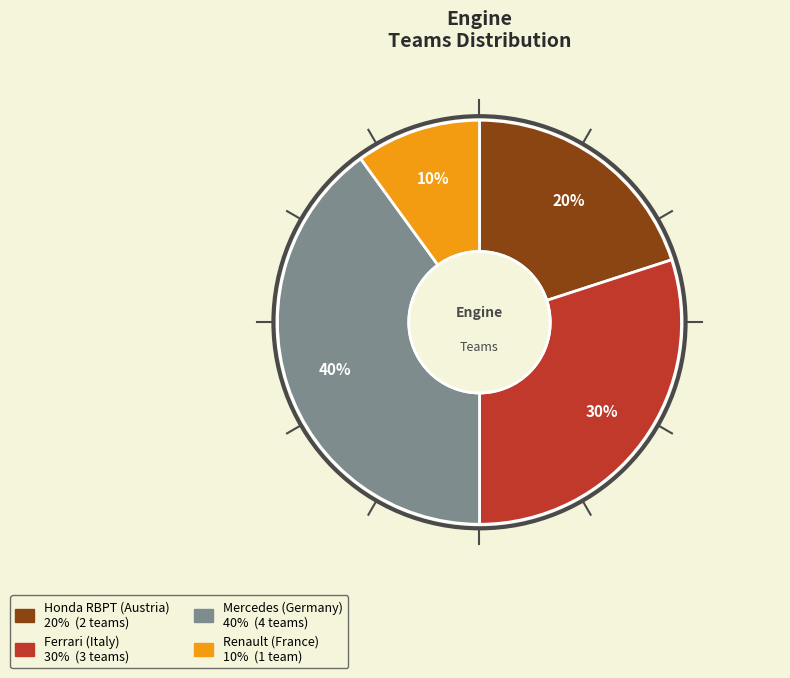

To the nearest percent, what is the average slice percentage?

25%